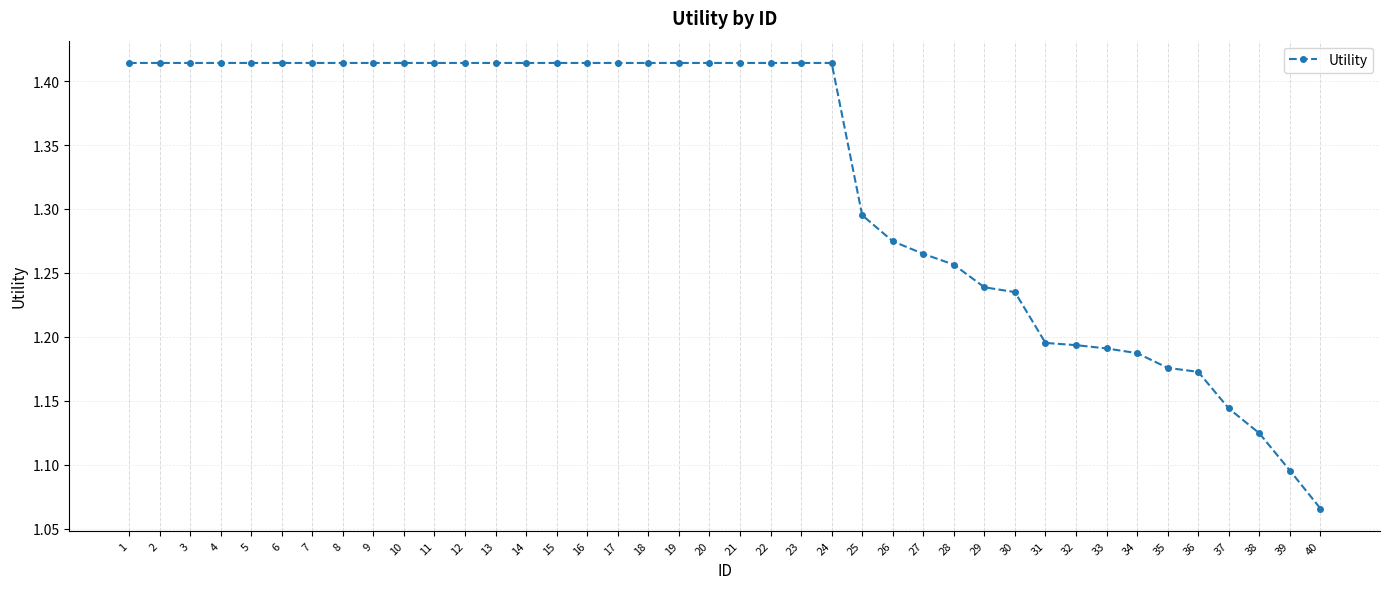

What is the change in value from 15 to 34?

-0.2